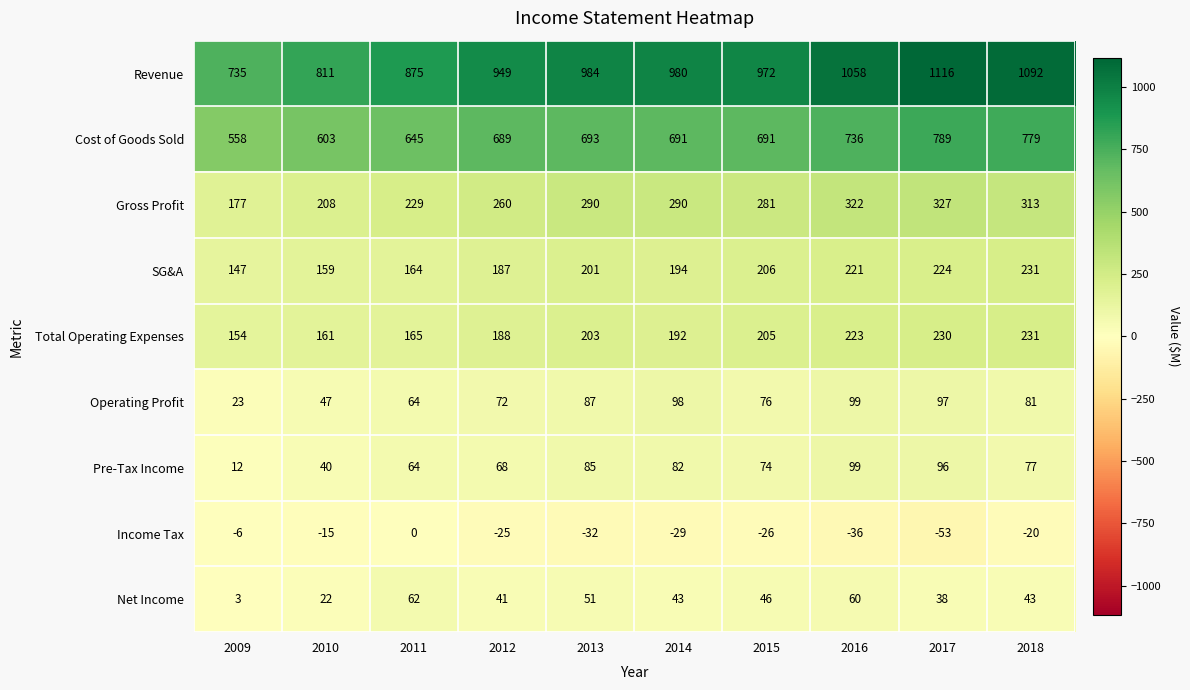

At which category is the sum across all series the highest?

2017